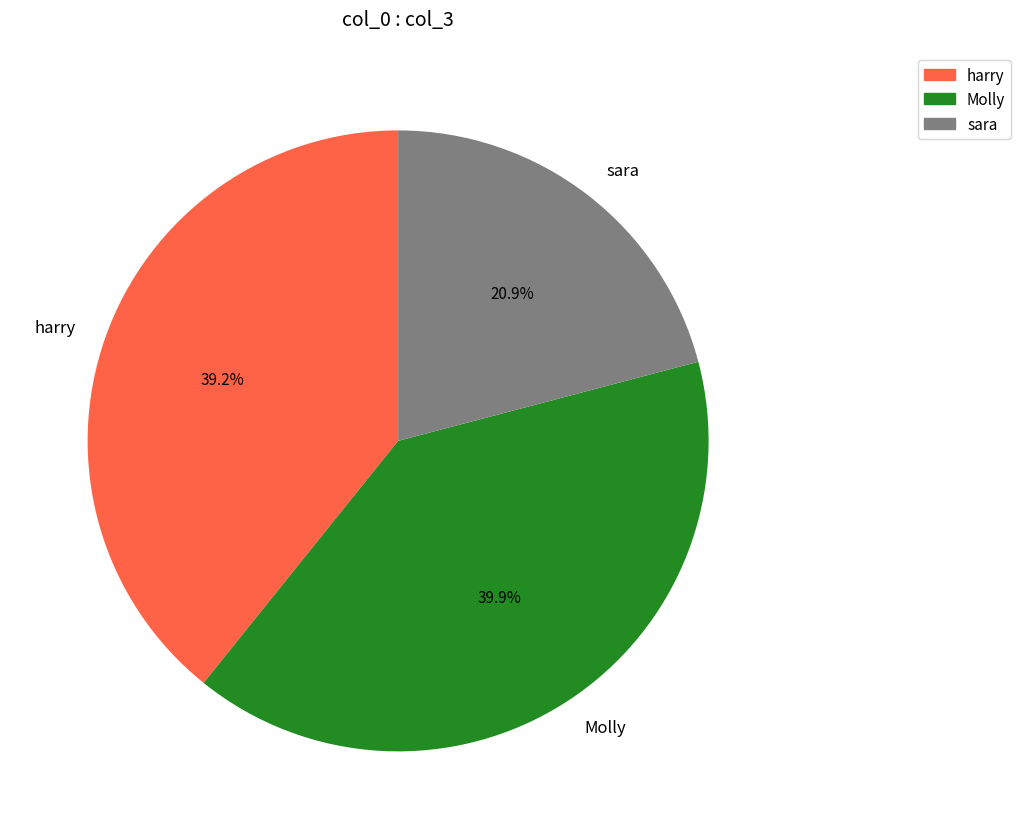

How many segments does this pie chart have?

3